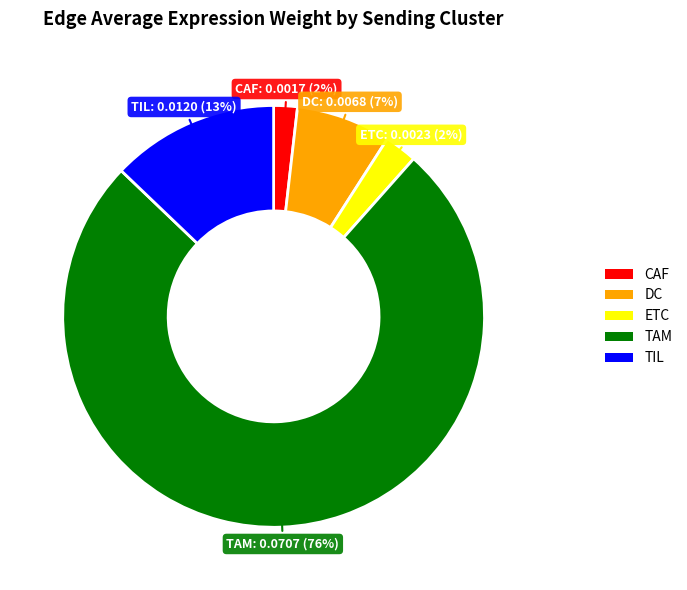

True or false: ETC accounts for 2% of the total.

True